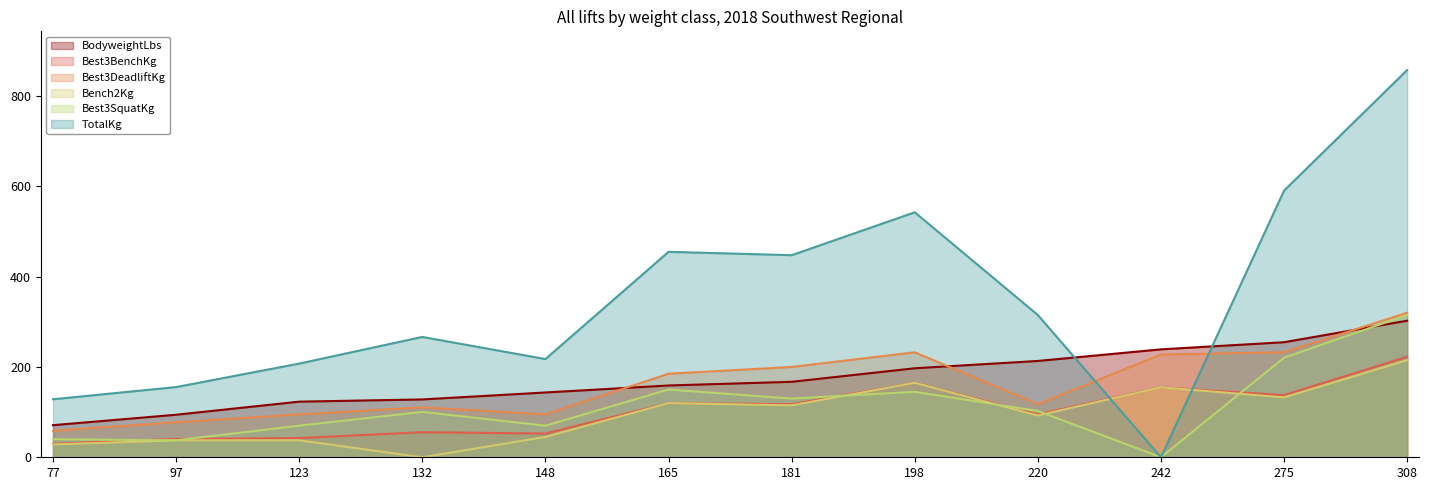

What are all the series names shown in the legend?

BodyweightLbs, Best3BenchKg, Best3DeadliftKg, Bench2Kg, Best3SquatKg, TotalKg